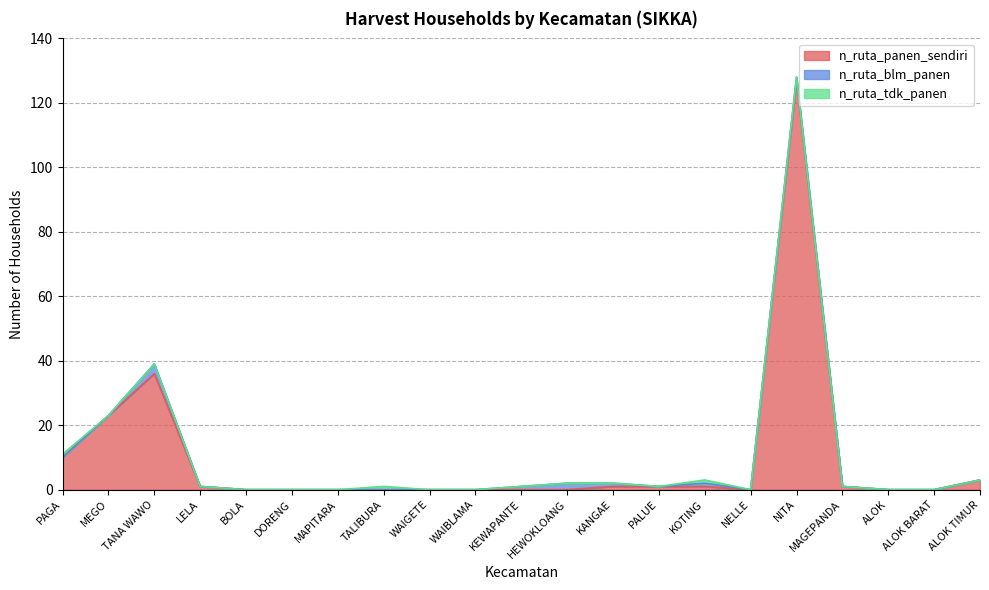

Count the number of categories in the chart.

21